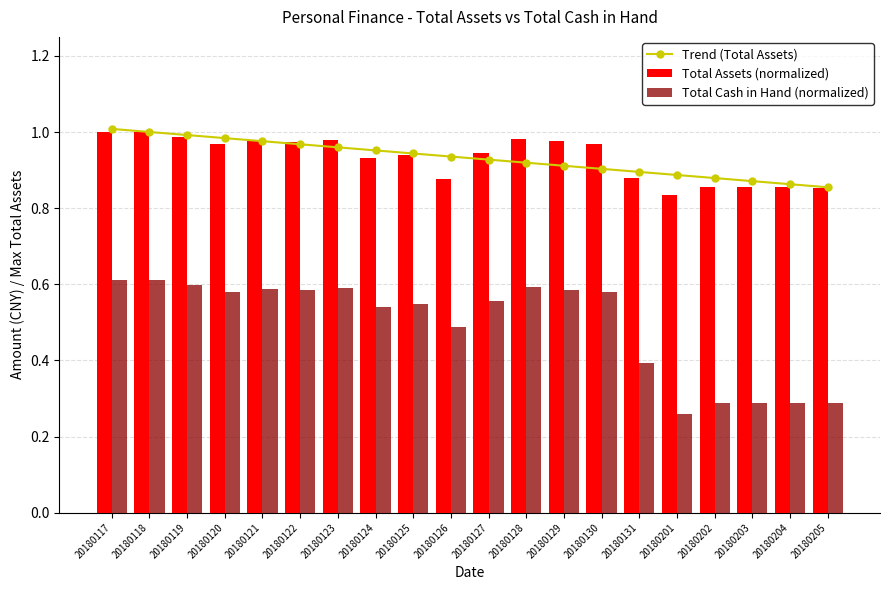

Which category has the lowest value in the Total Cash in Hand (normalized) series?

20180201